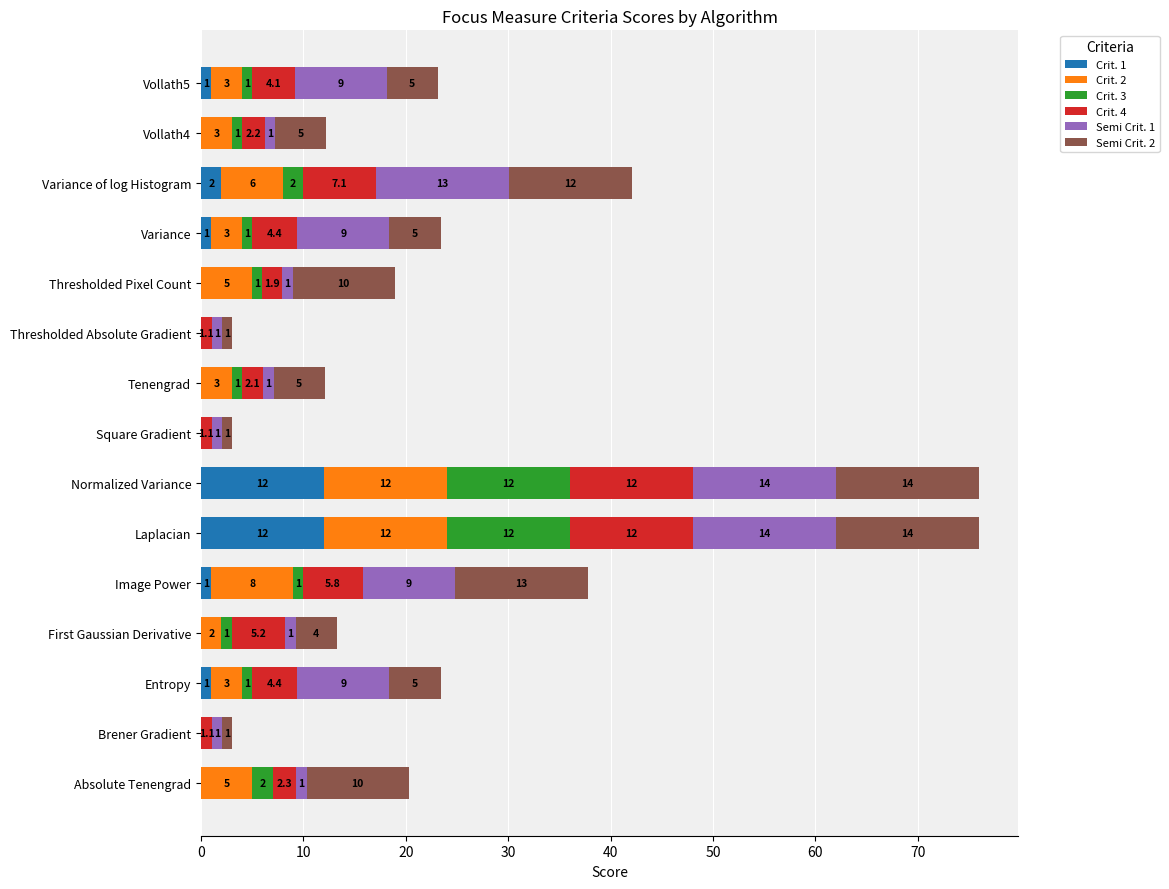

How many data points in Crit. 1 are above 0?

7